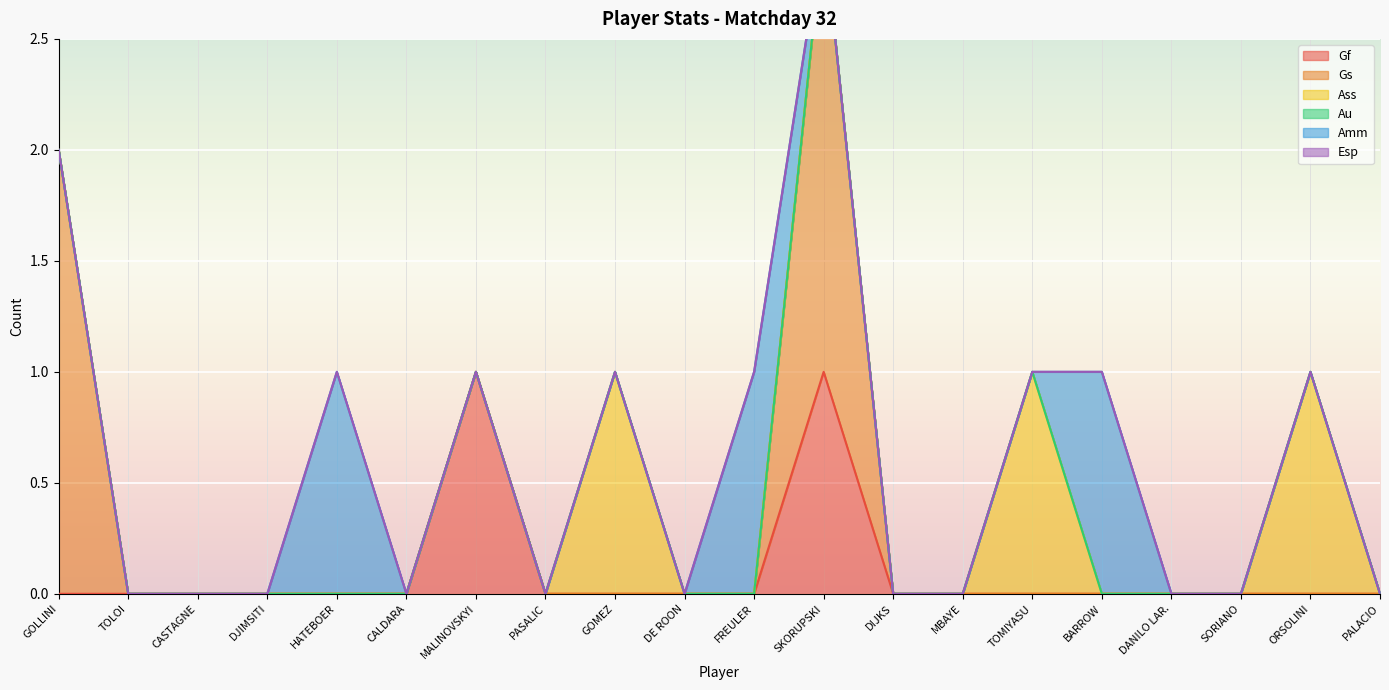

What is the label of the 8th point from the right?

DIJKS